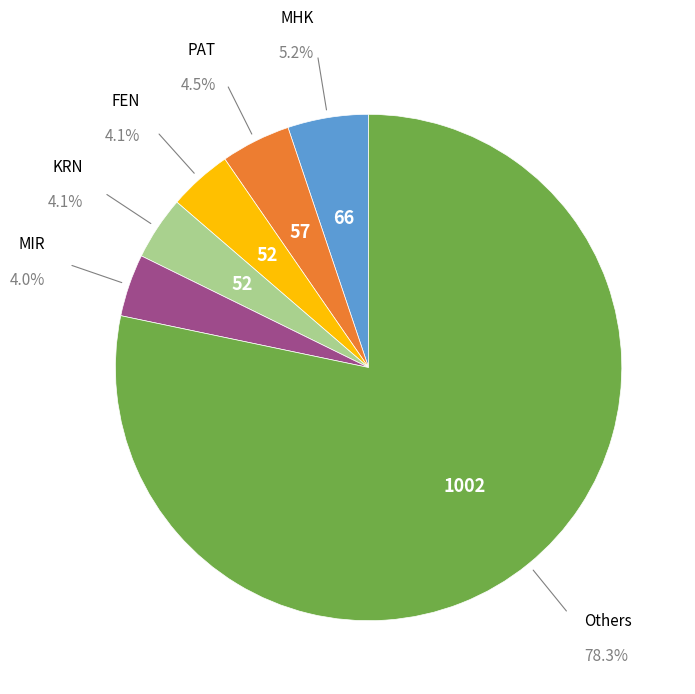

Is there any slice that represents more than half of the pie?

Yes